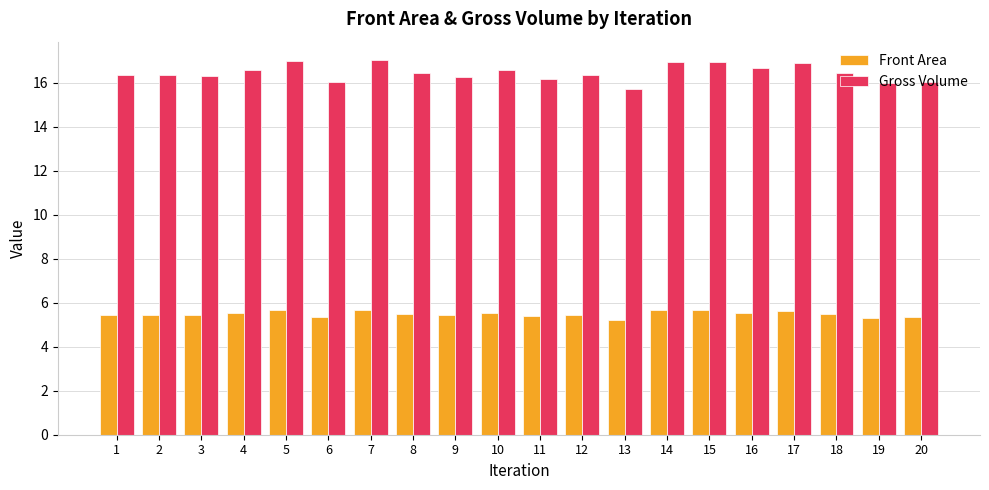

Is it true that Front Area equals 5.4 at 12?

True